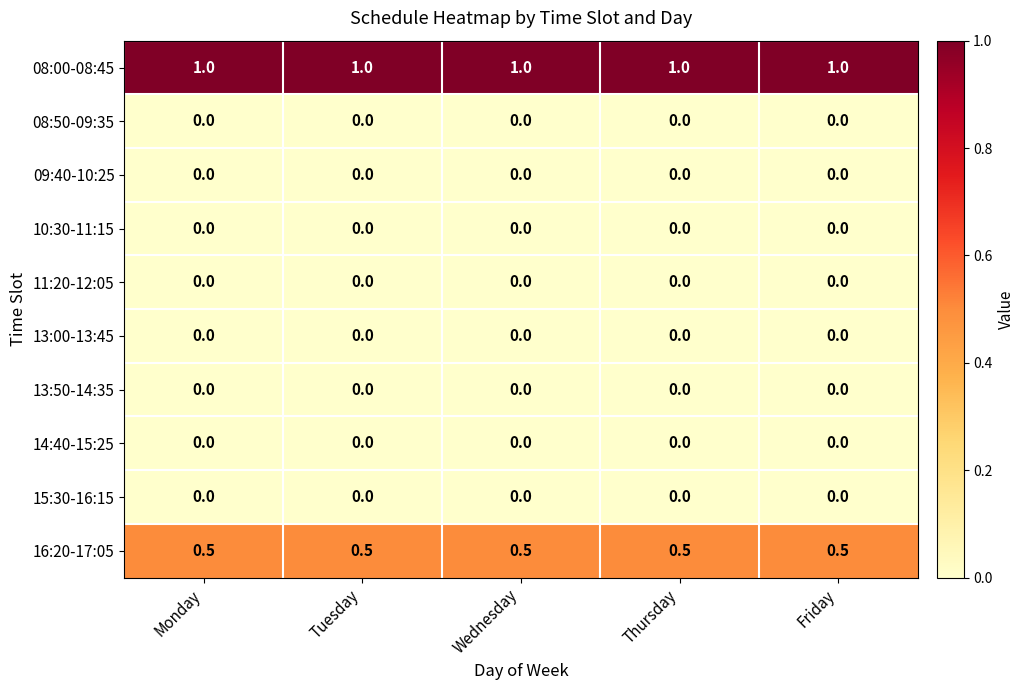

Is it true that 10:30-11:15 equals 0.0 at Friday?

True